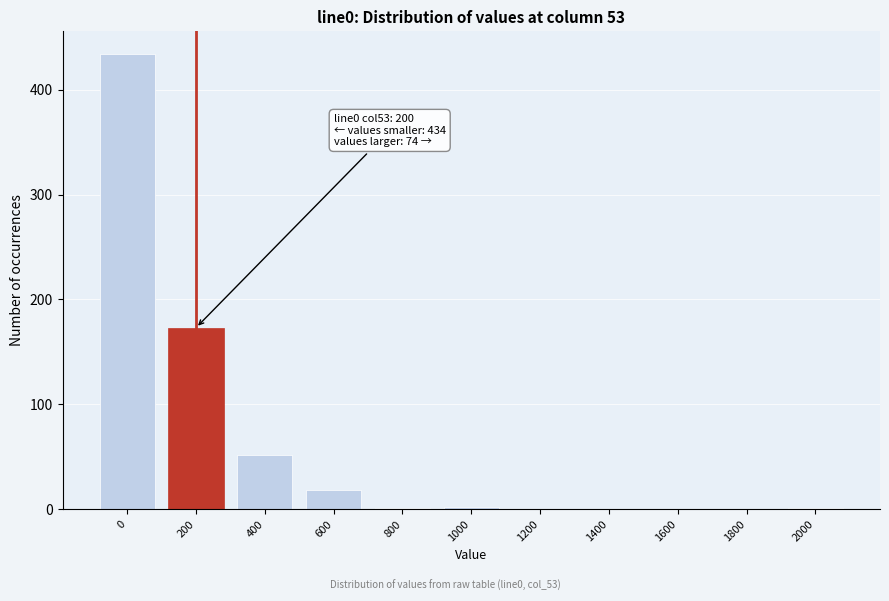

At which label is the value closest to 217?

200